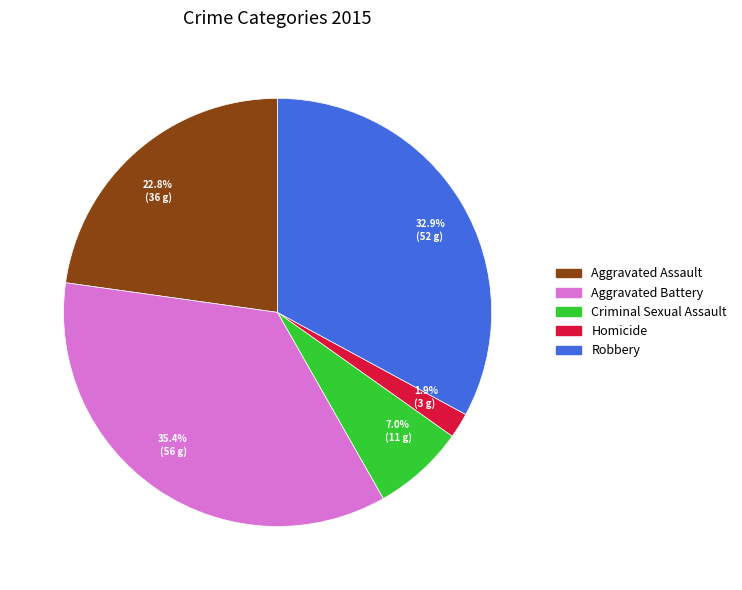

Is there a majority slice in this chart?

No